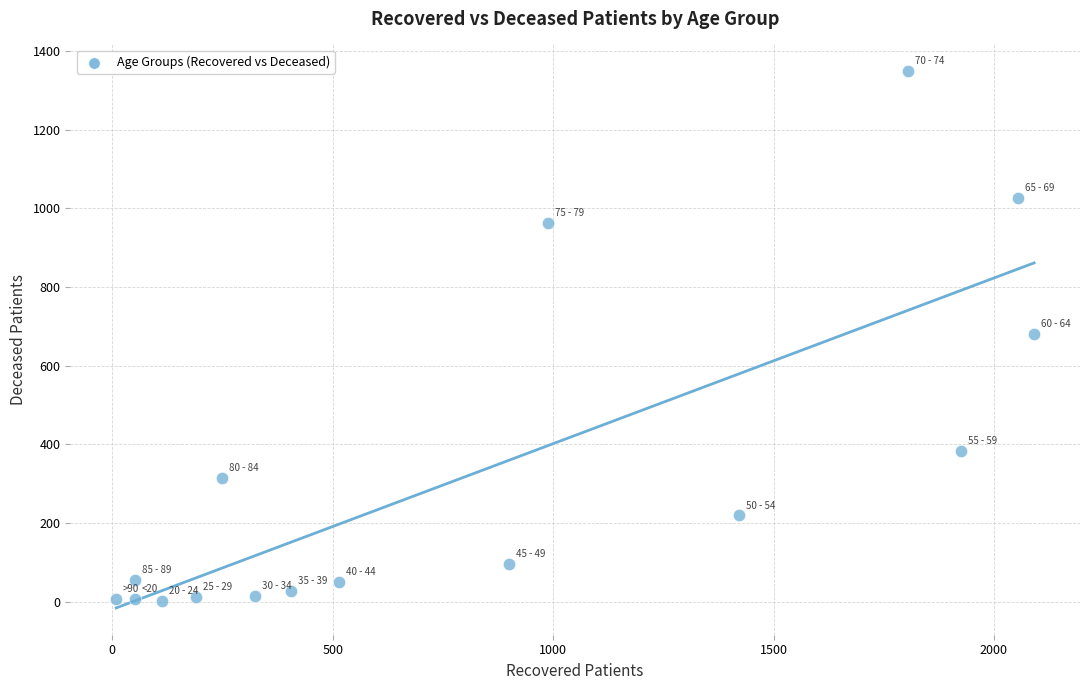

What is the range of X values (max minus min)?

2082